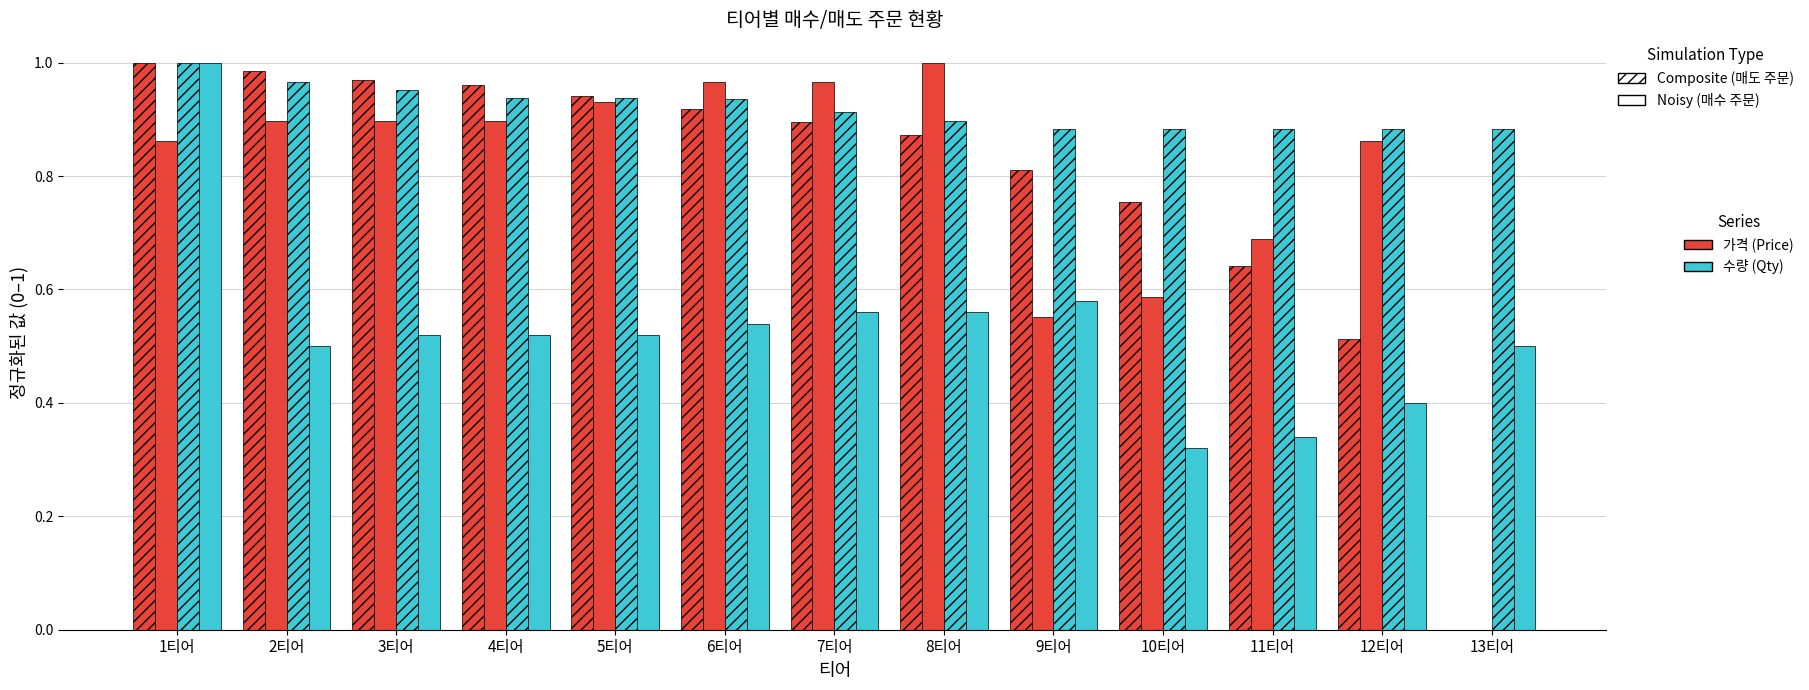

Reading right to left, what are all the values shown in this chart?

매수 주문 (가격): 0.0	0.5	0.6	0.8	0.8	0.9	0.9	0.9	0.9	1.0	1.0	1.0	1.0
매수 주문 (수량): 0.0	0.9	0.7	0.6	0.6	1.0	1.0	1.0	0.9	0.9	0.9	0.9	0.9
매도 주문 (가격): 0.9	0.9	0.9	0.9	0.9	0.9	0.9	0.9	0.9	0.9	1.0	1.0	1.0
매도 주문 (수량): 0.5	0.4	0.3	0.3	0.6	0.6	0.6	0.5	0.5	0.5	0.5	0.5	1.0